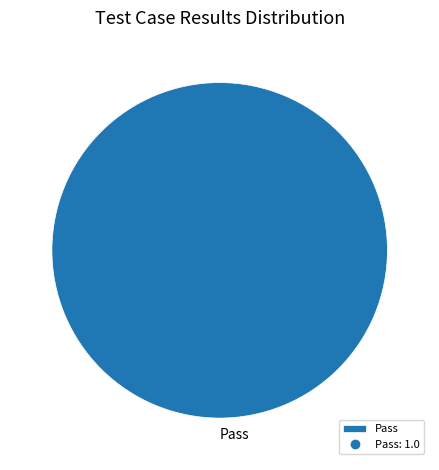

What is the majority slice?

Pass